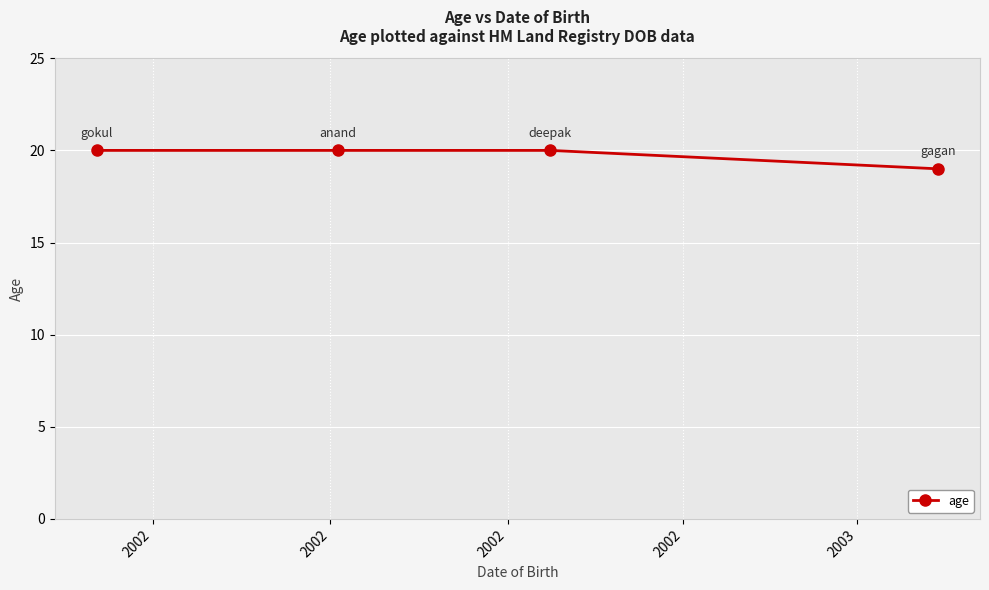

What is the value of the 1st point from the left?

20